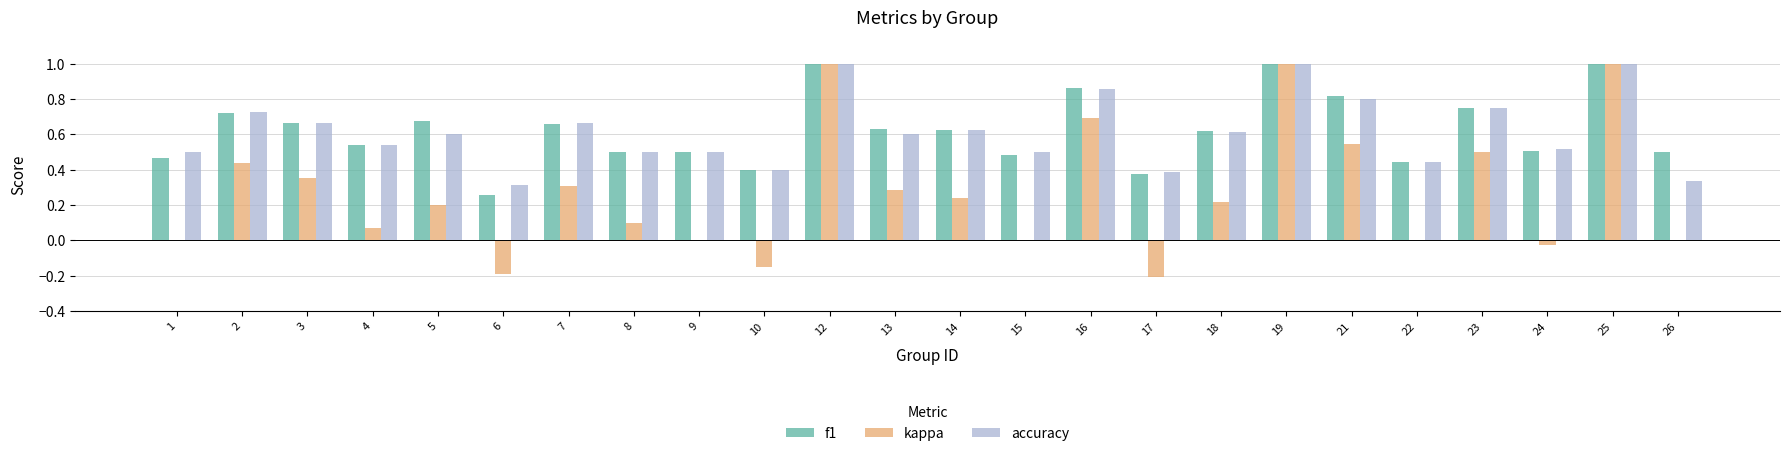

The value of kappa at 1 is 0.0. True or false?

True